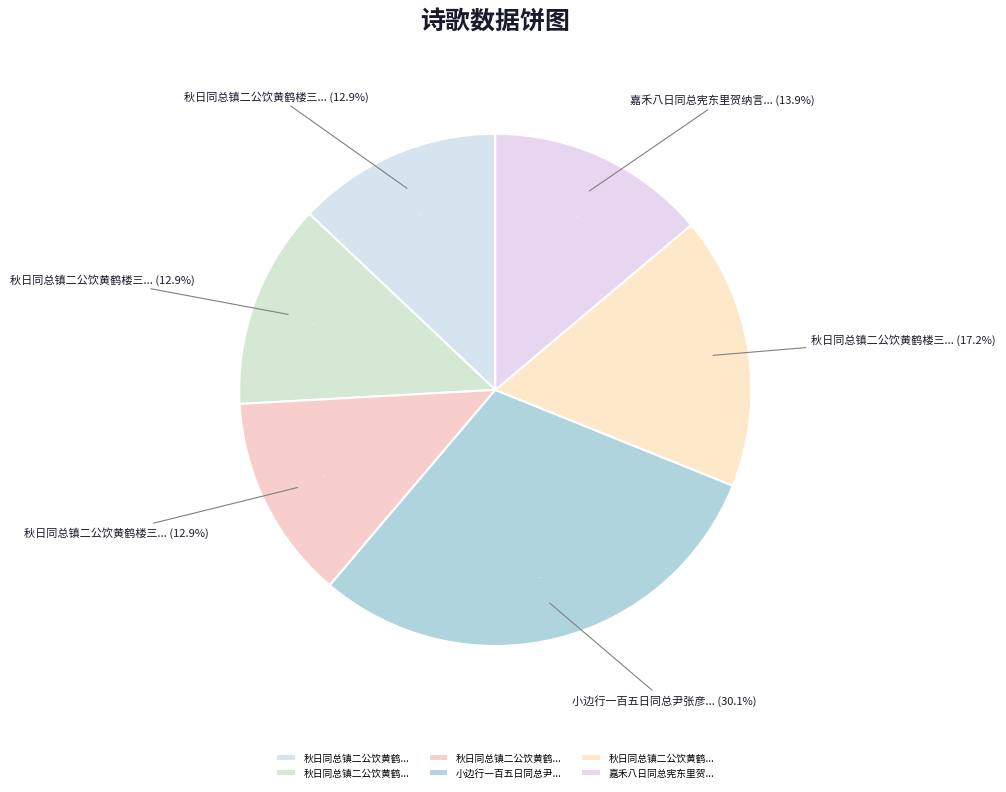

Is it true that 嘉禾八日同总宪东里贺纳言中冷刘翰撰胤平天观寺观 is 14% of the pie?

True